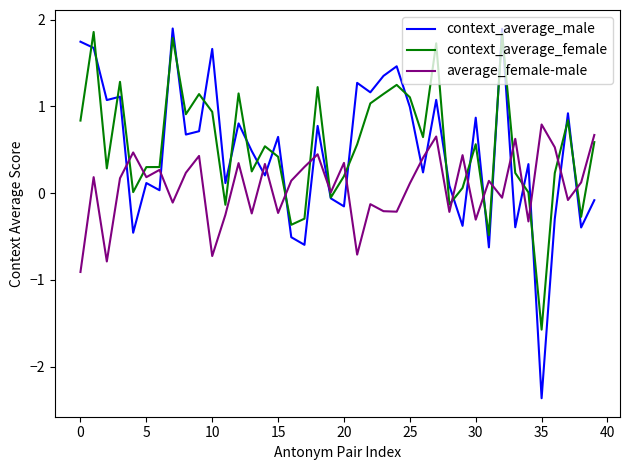

What is the highest value of the average_female-male series?

0.8